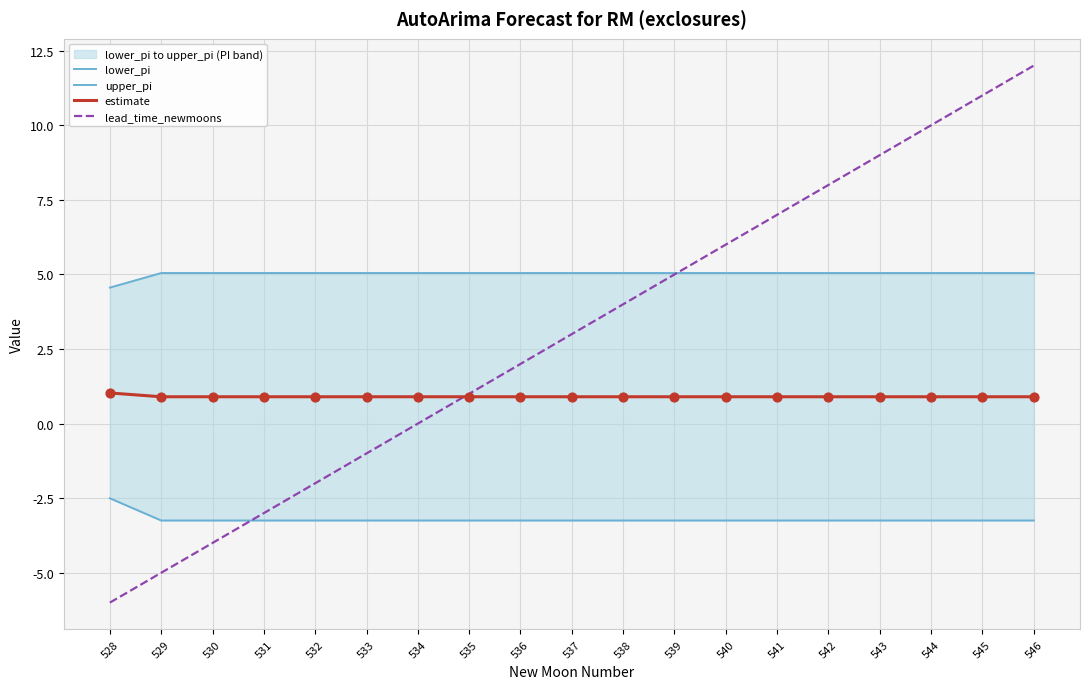

Which series has the largest total across all categories?

upper_pi